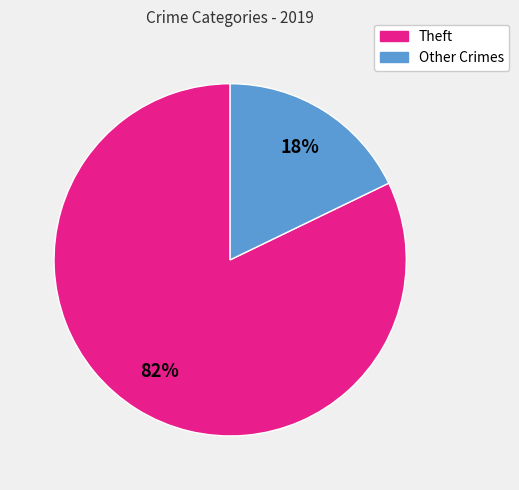

Is the sum of Theft and Other Crimes greater than half?

Yes